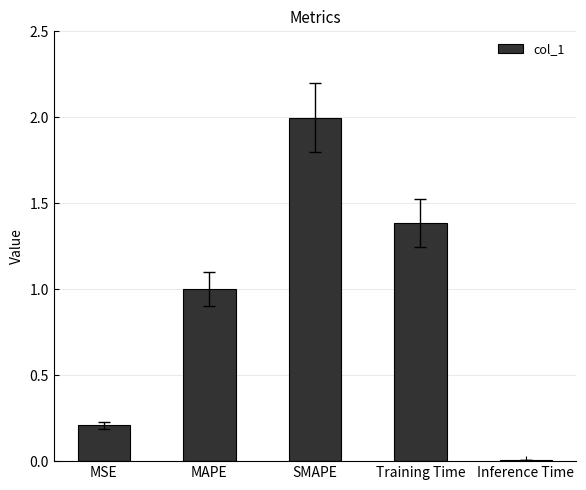

The chart shows a value of 2.0 at SMAPE. True or false?

True